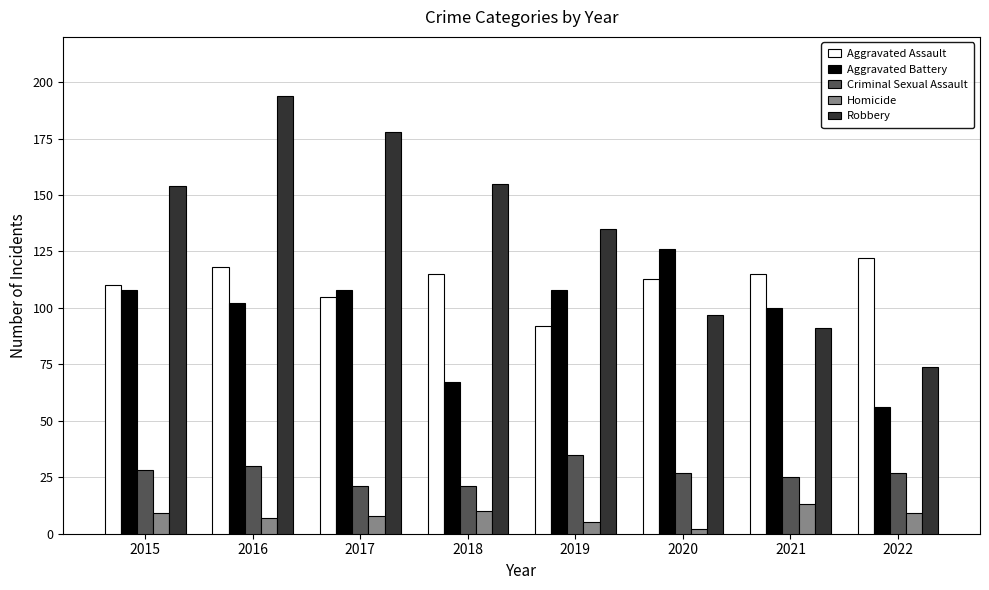

Read the Criminal Sexual Assault value at 2018.

21